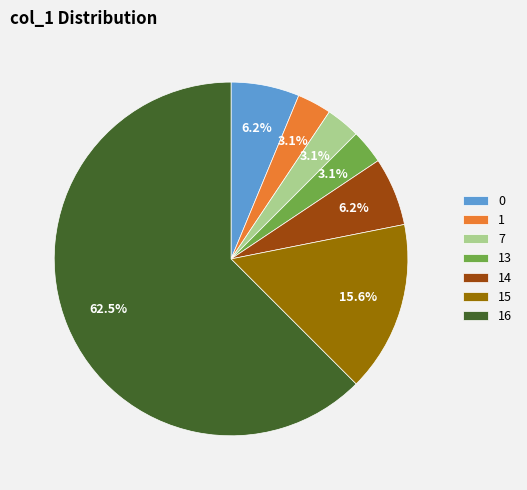

Is 16 the majority of the pie?

Yes